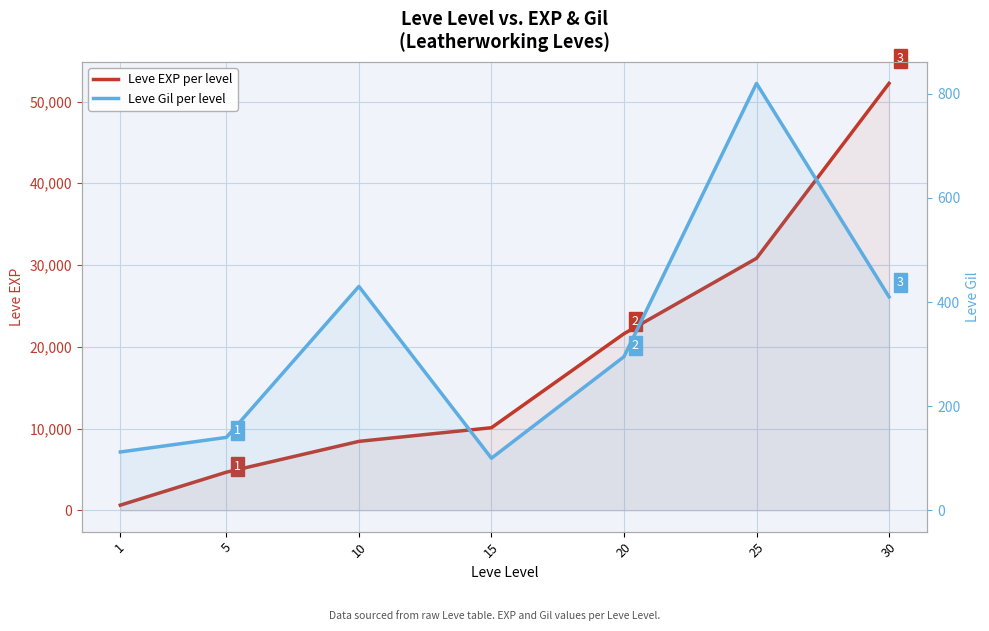

What are all the series names shown in the legend?

Leve EXP per level, Leve Gil per level